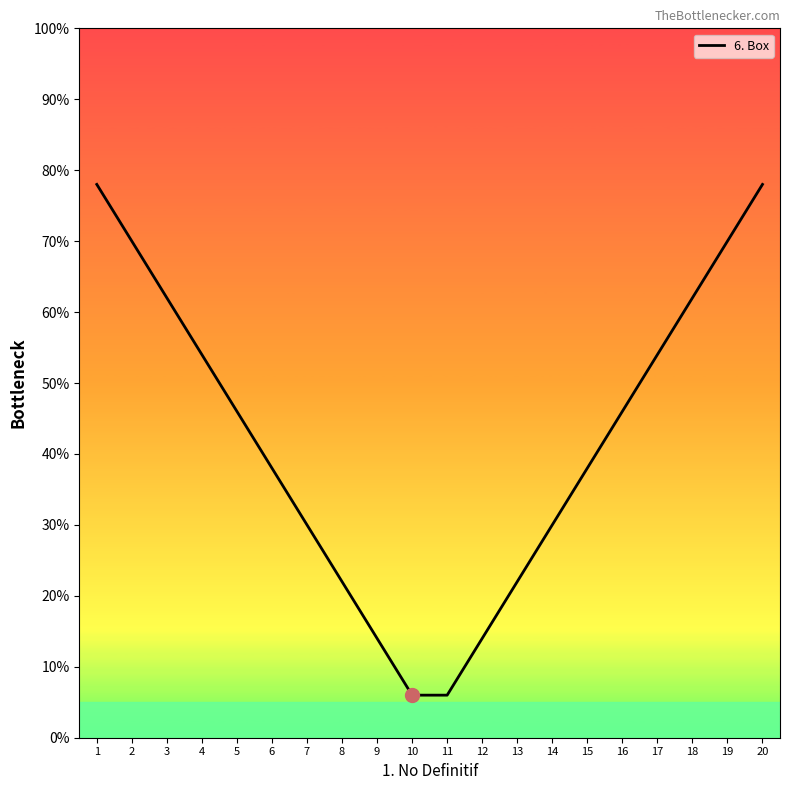

What is the value of the 5th point from the left?

46